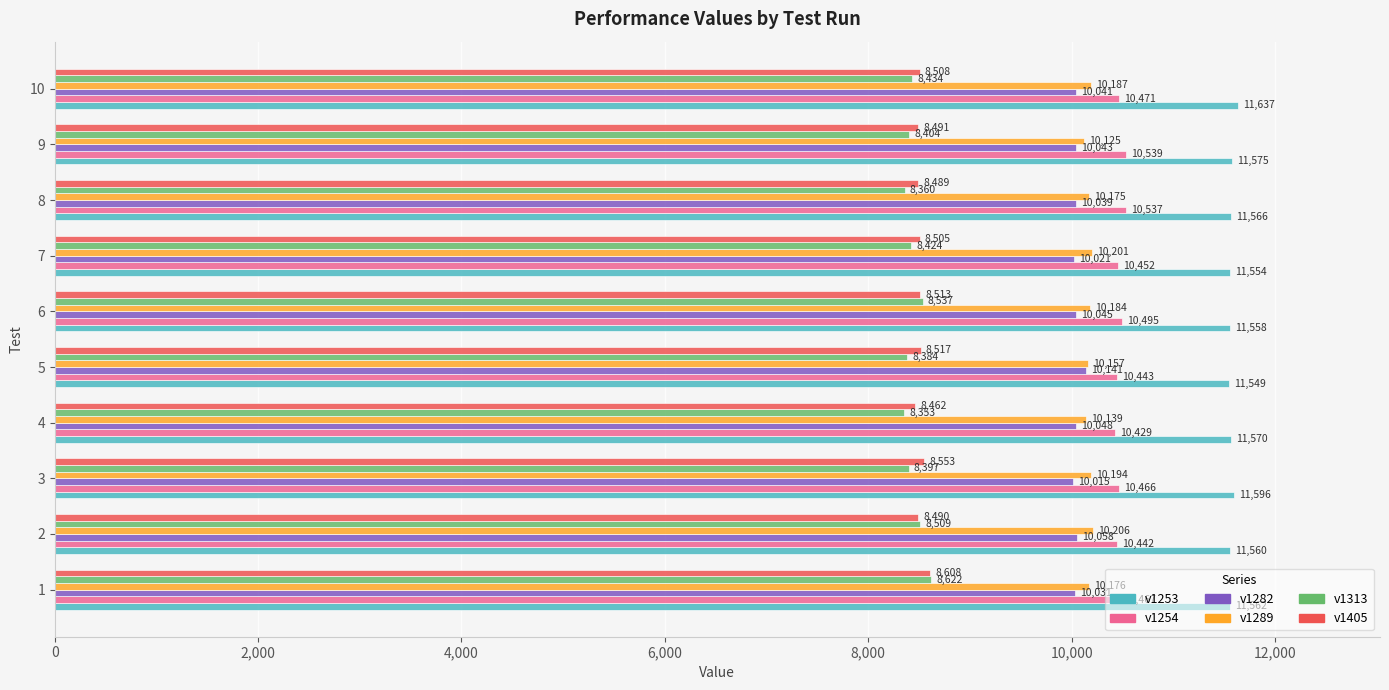

What is the difference between the maximum and minimum values in the v1289 series?

81